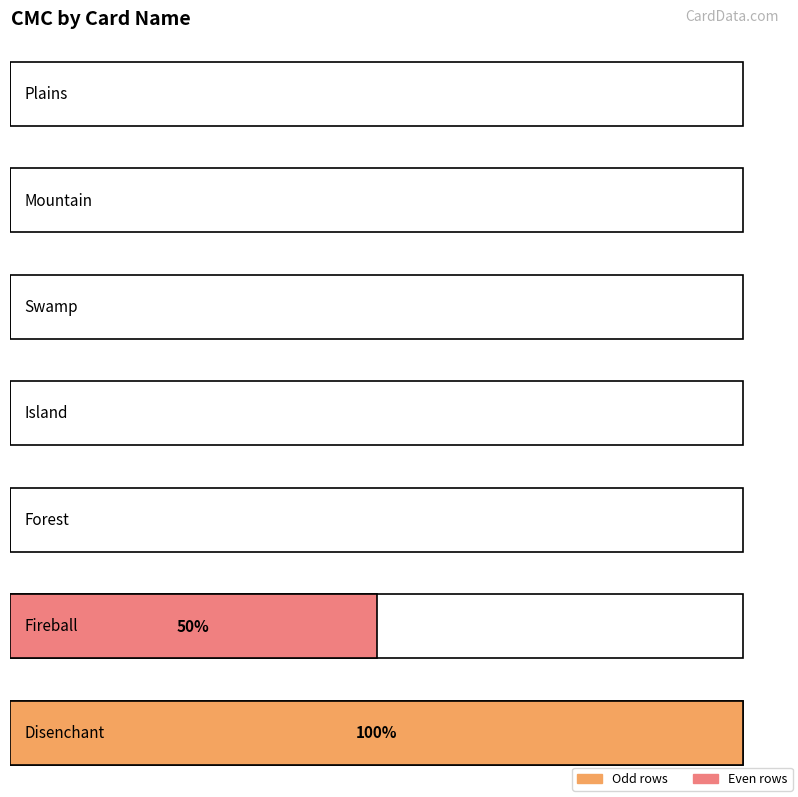

Is it true that the value at Fireball is 1?

True